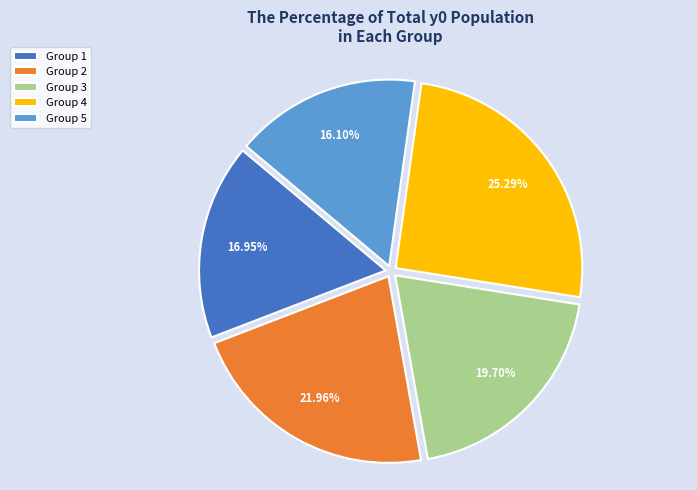

Between Group 4 and Group 5, which is larger?

Group 4